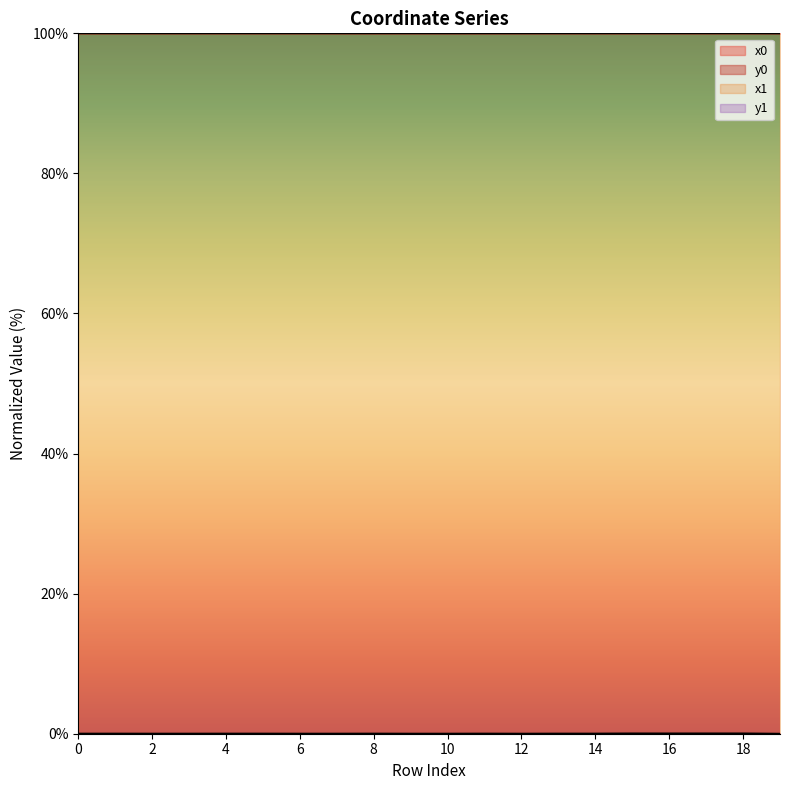

At how many categories does at least one series exceed 12?

20